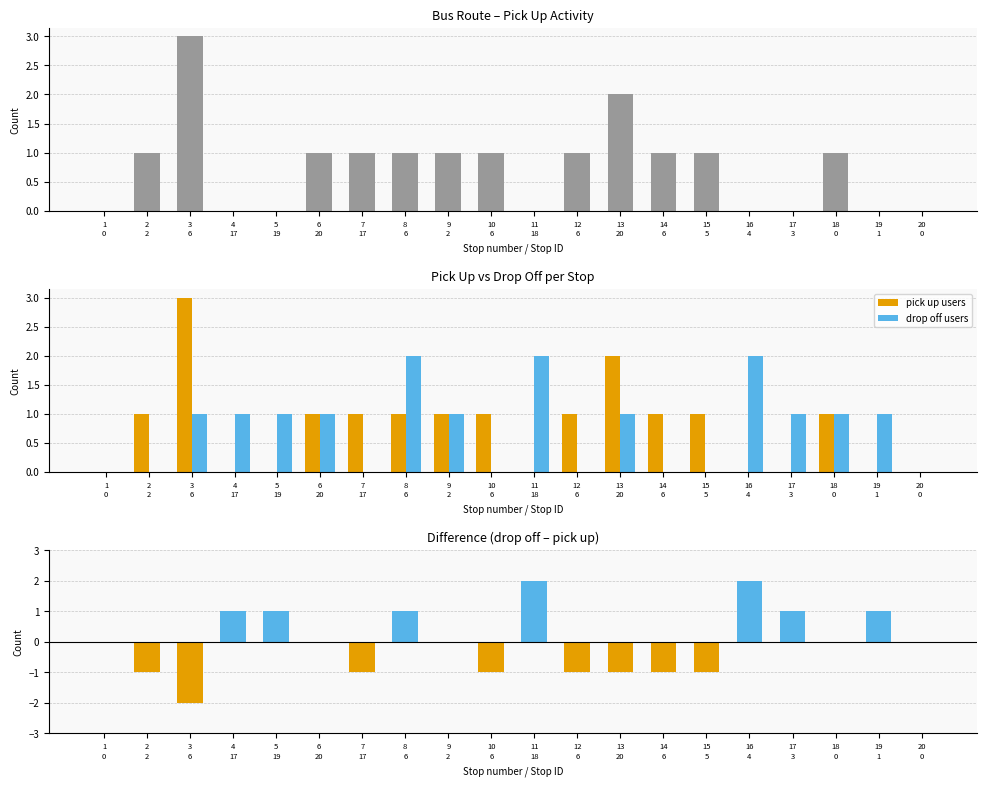

What is the label of the 20th bar from the left?

20
0